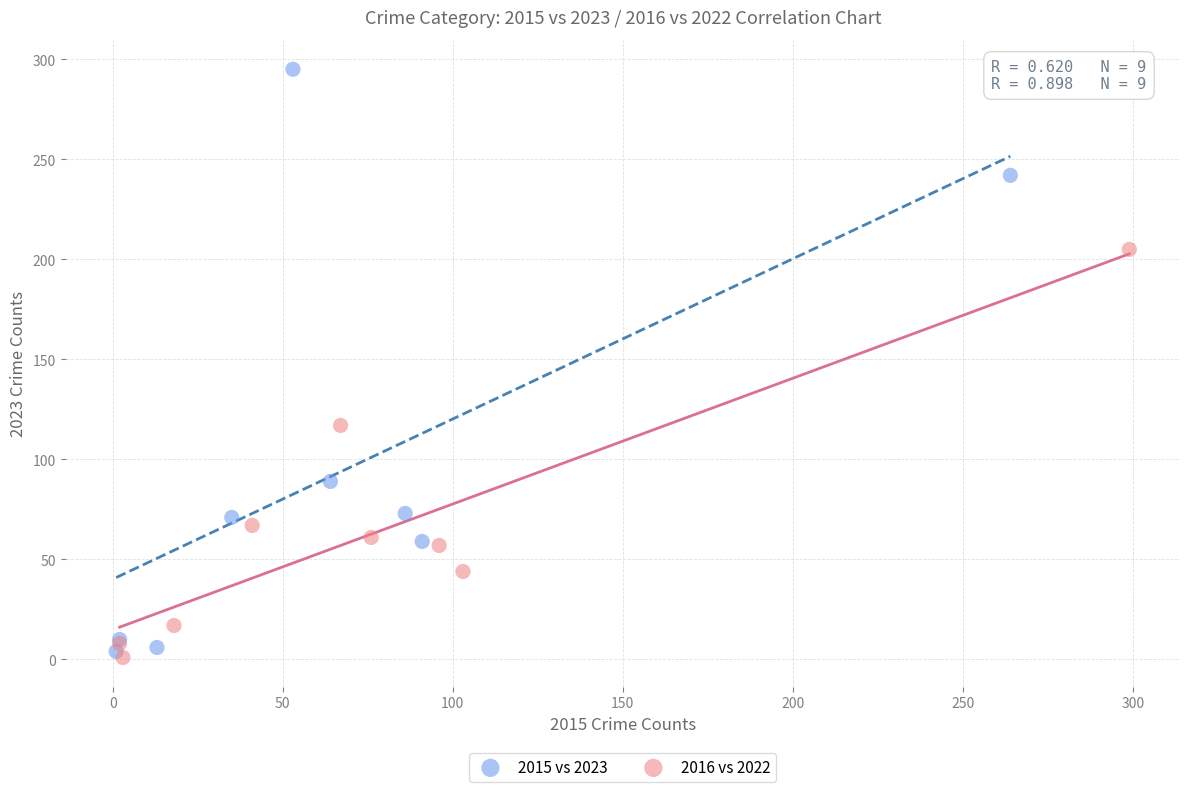

Which series reaches the maximum Y coordinate?

2015 vs 2023